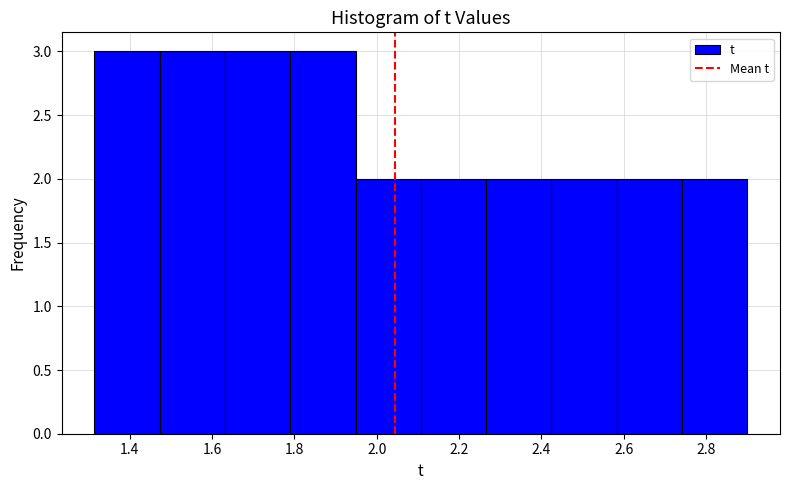

What is the height of the bar covering 1.80 to 1.94 on the x-axis? Neither the bar edges nor the heights are printed on the chart, so give them approximately, as read against the axes.

3